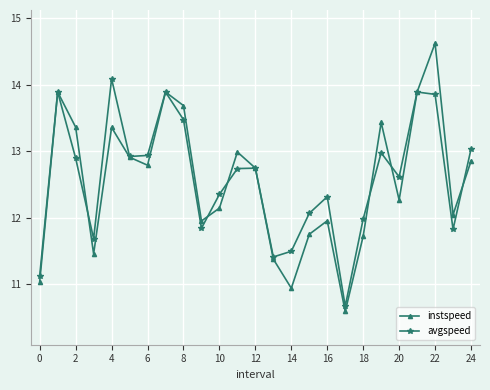

What is the maximum value shown in the chart?

14.6